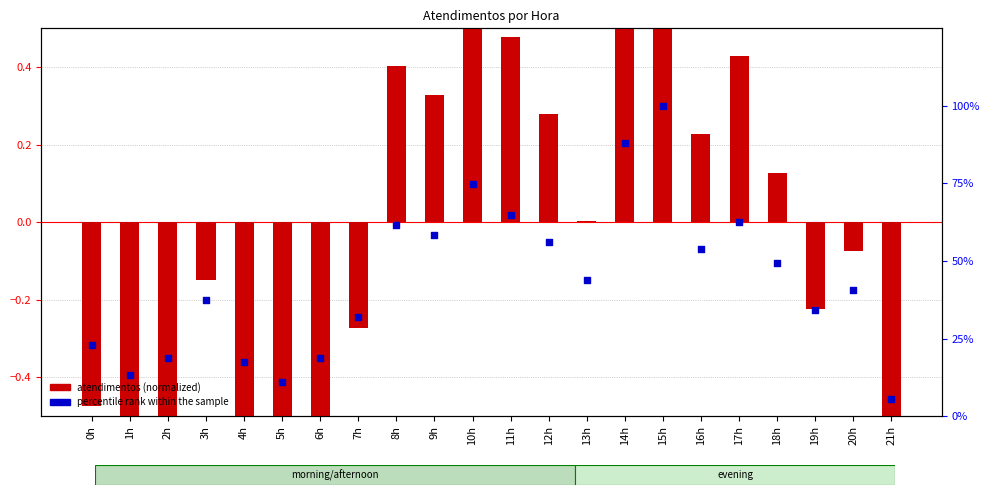

What are all the series names shown in the legend?

atendimentos (normalized), percentile rank within the sample